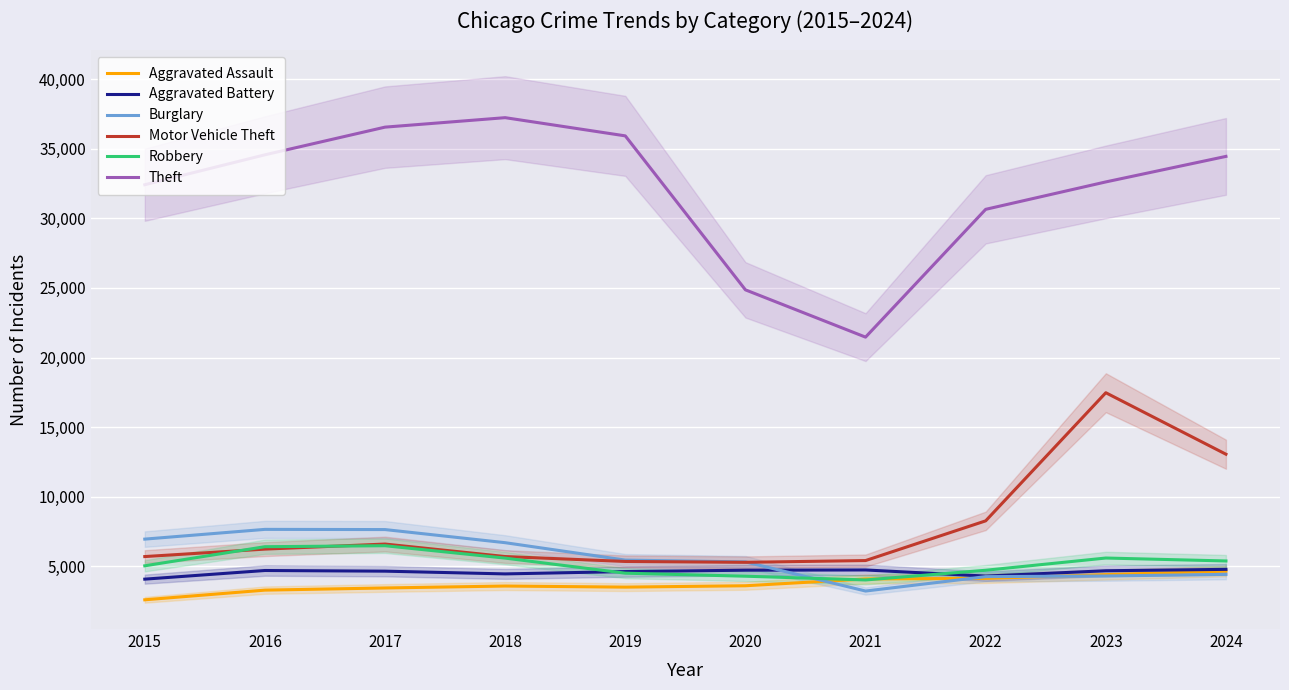

What are all the series names shown in the legend?

Aggravated Assault, Aggravated Battery, Burglary, Motor Vehicle Theft, Robbery, Theft